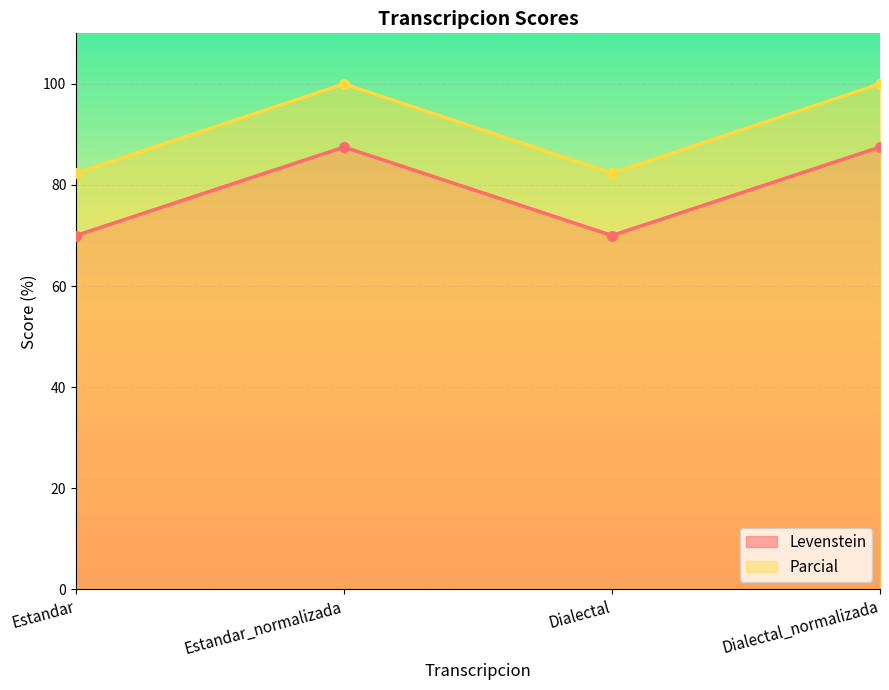

At Estandar, list the series in order from largest to smallest.

Parcial, Levenstein